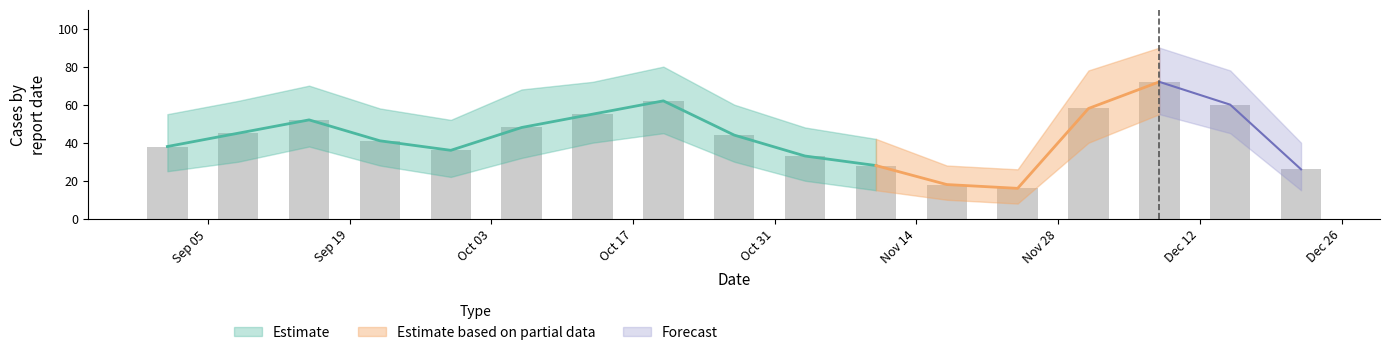

At which label is the value closest to 44?

2022-10-27